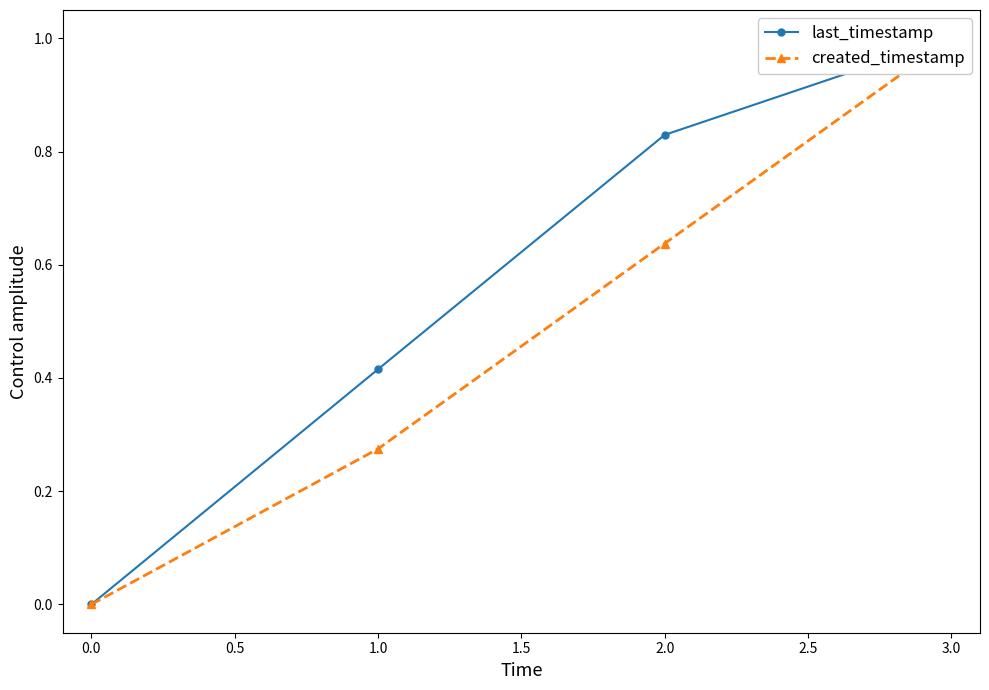

Reading left to right, extract all data points from this chart.

last_timestamp: 0.0	0.4	0.8	1.0
created_timestamp: 0.0	0.3	0.6	1.0